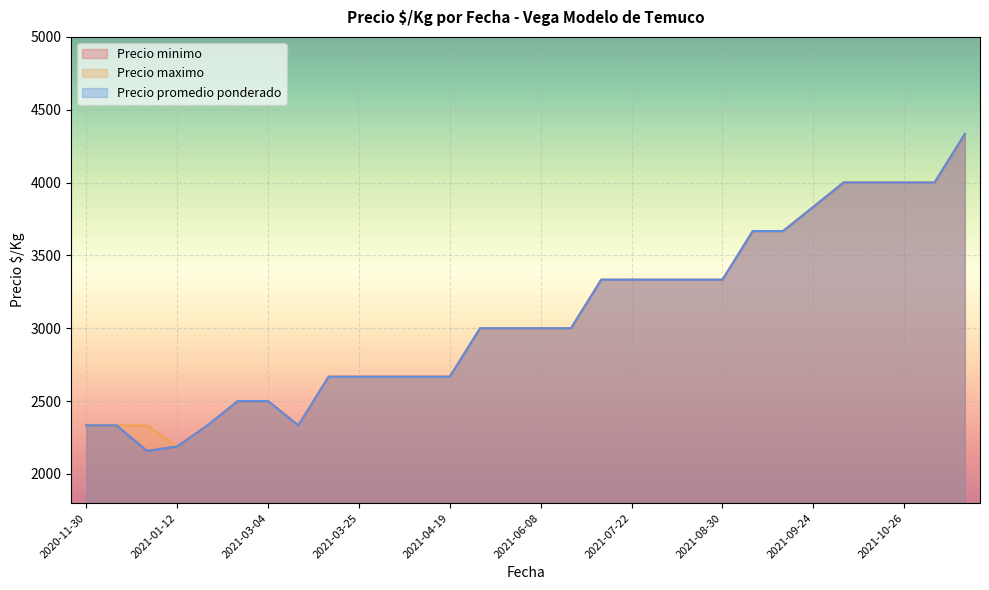

Which series has the largest range (max minus min)?

Precio minimo